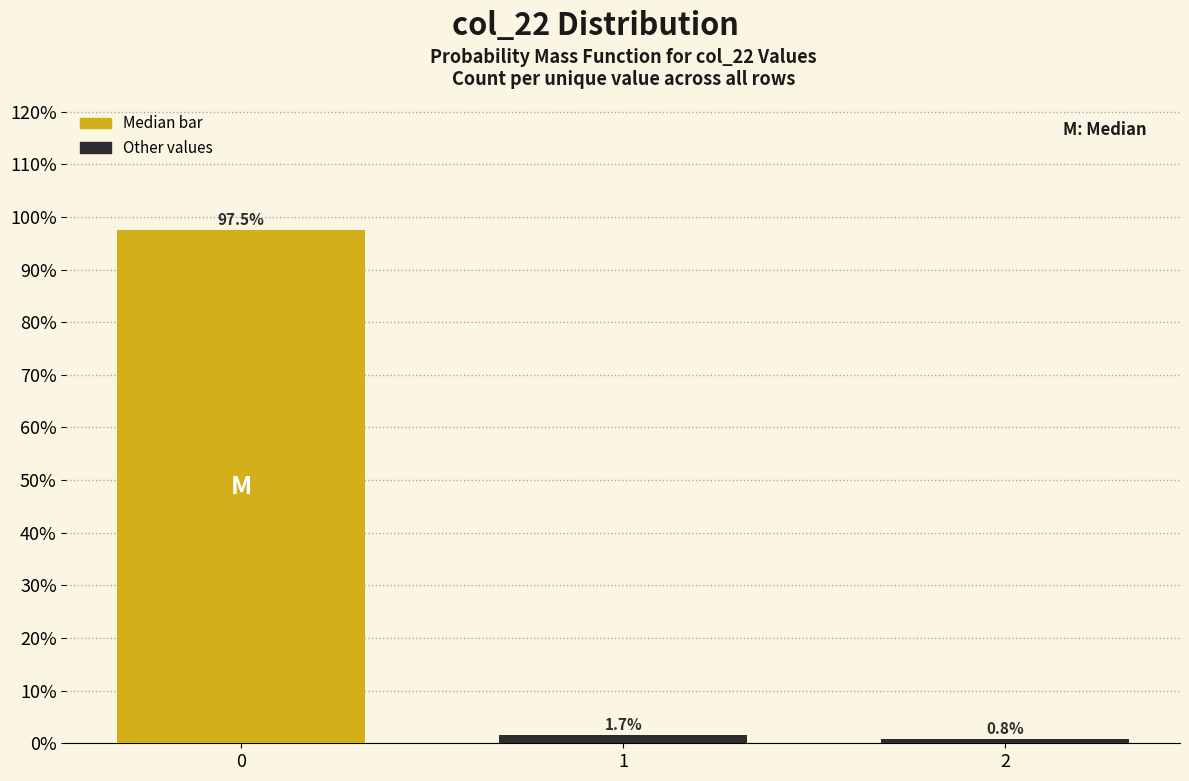

Reading left to right, what are all the values shown in this chart?

0=97.5	1=1.7	2=0.8